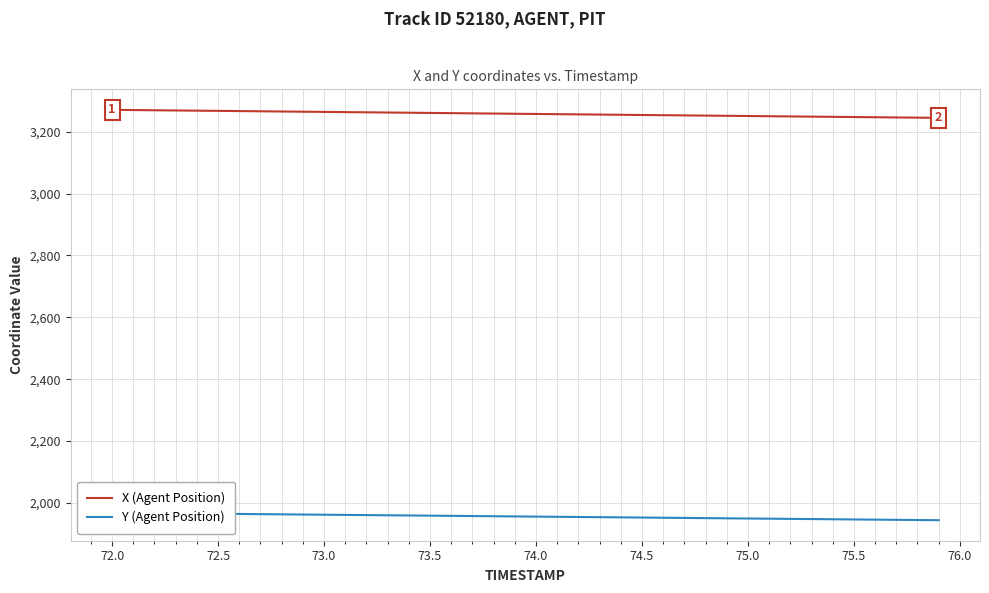

What are all the series names shown in the legend?

X (Agent Position), Y (Agent Position)